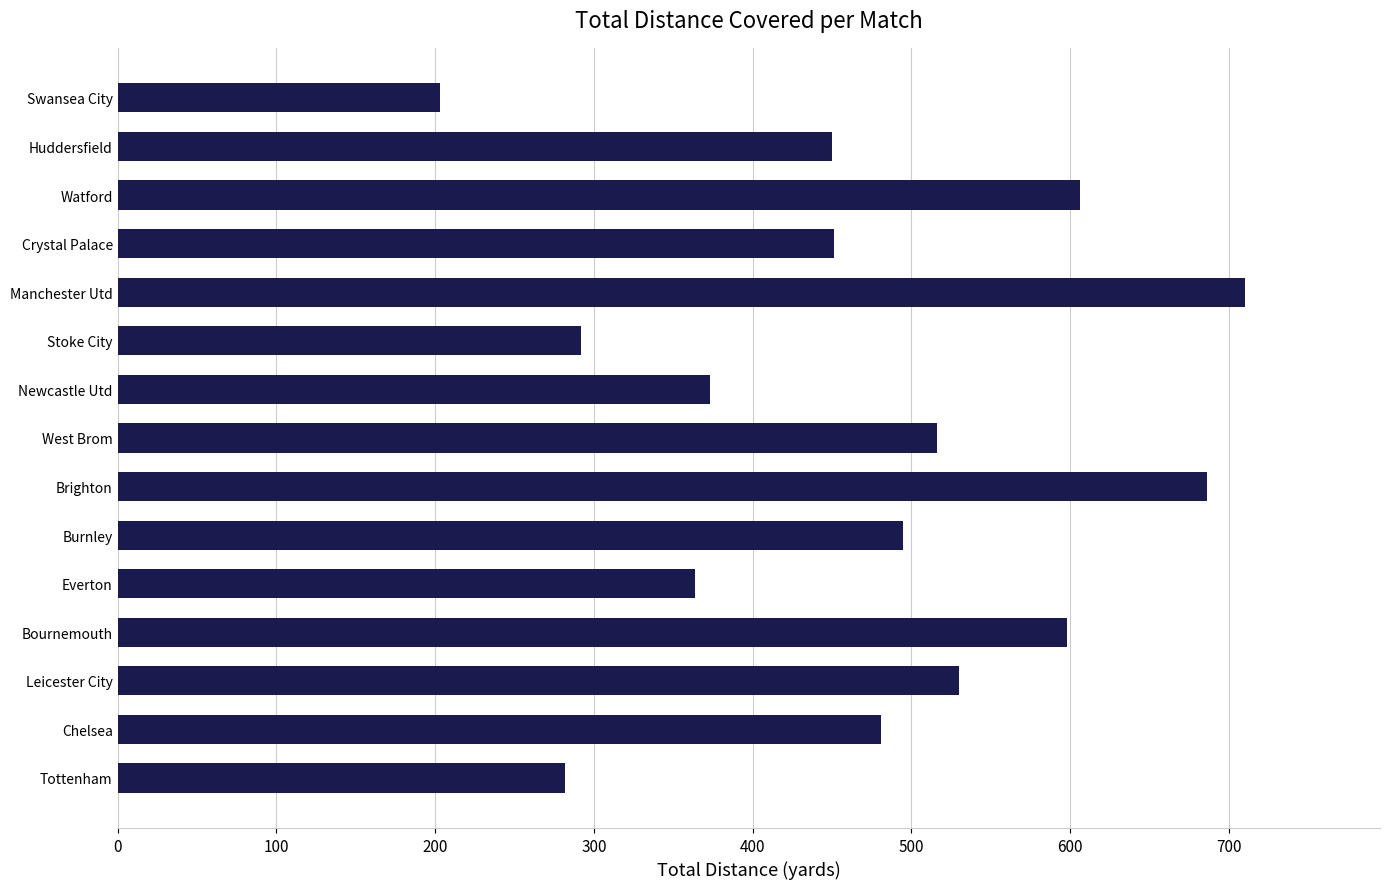

Which category has the highest value across all series?

Manchester Utd